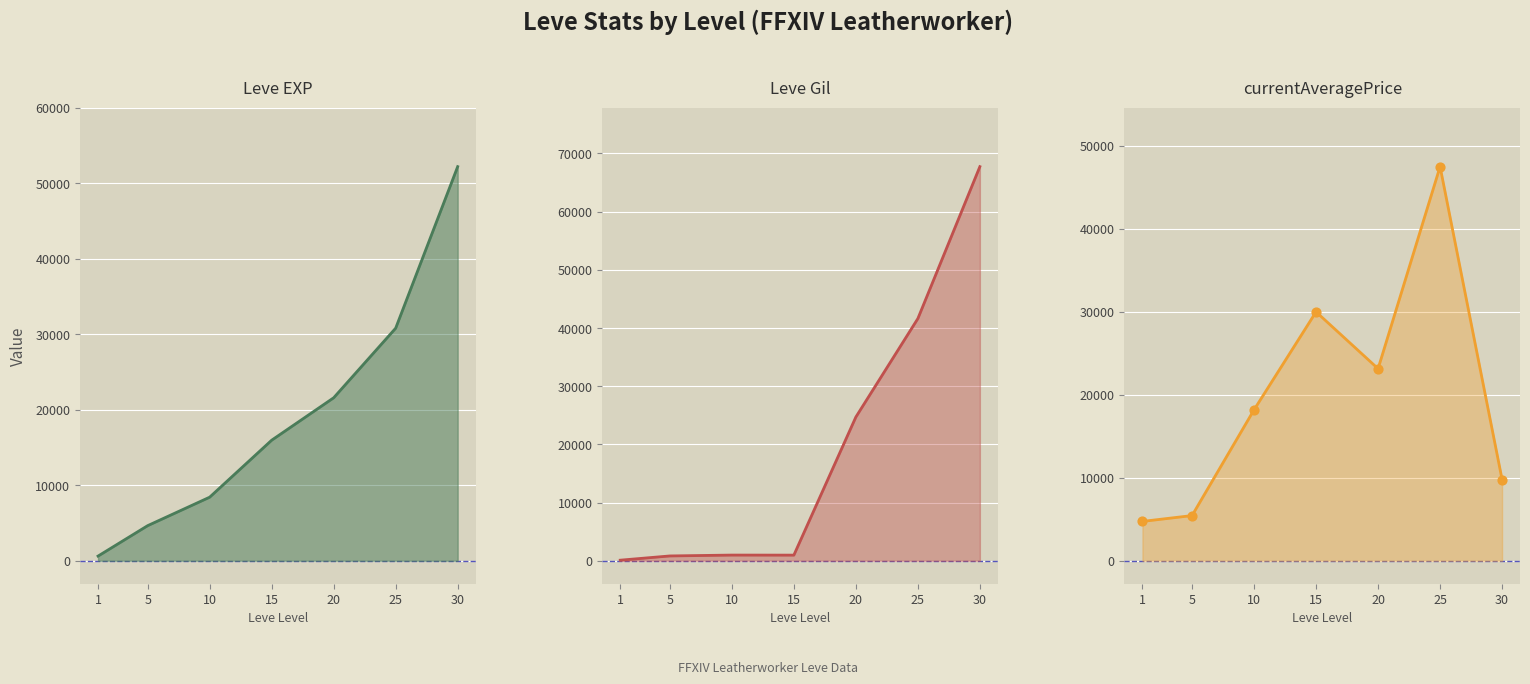

Which series reaches the minimum Y coordinate?

Leve Gil